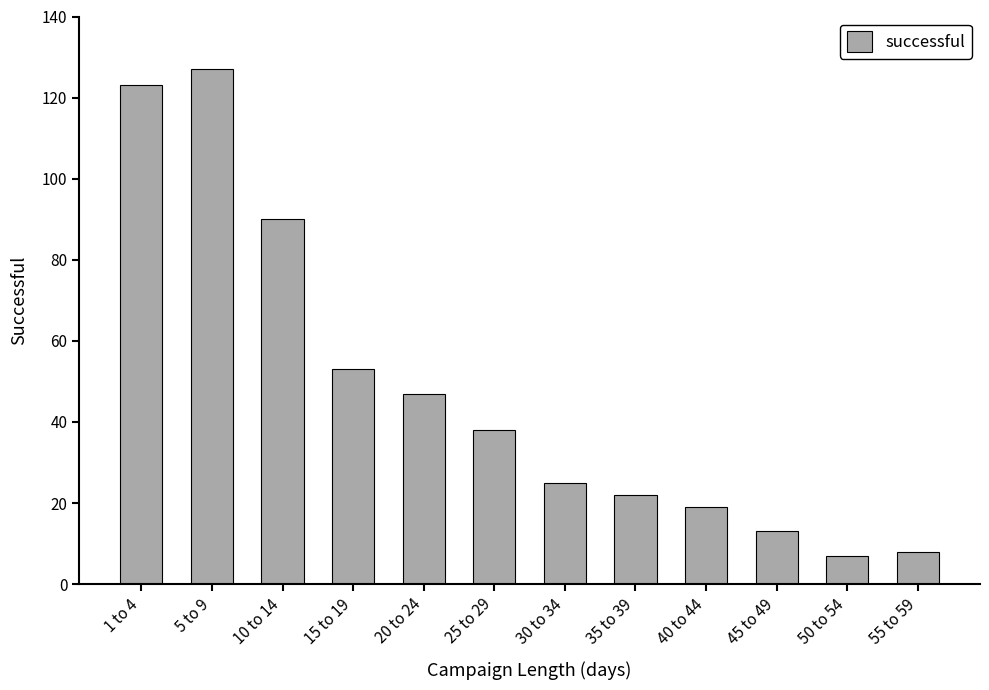

What is the greatest value displayed?

127